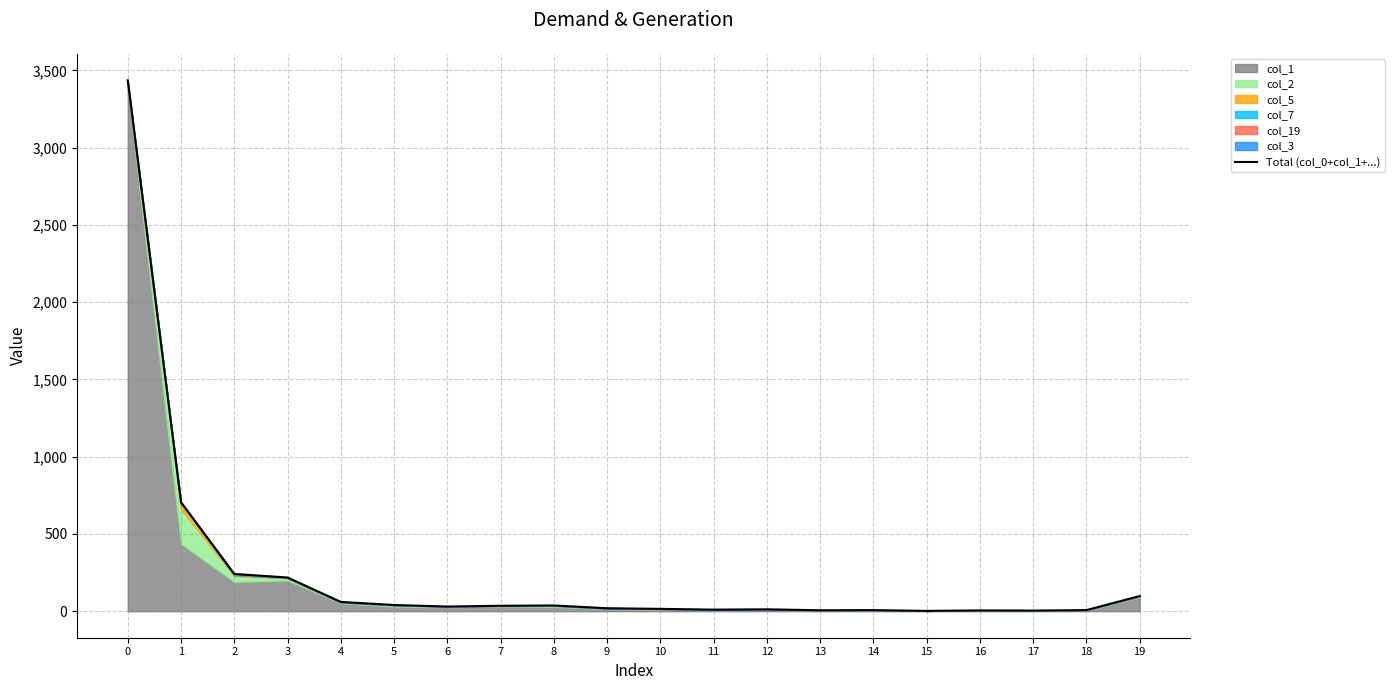

What is the value of the 10th point from the left?

19